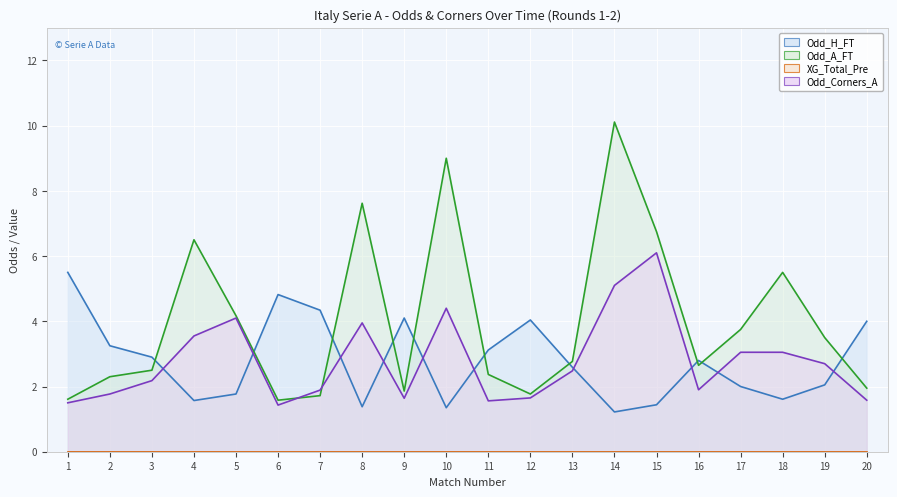

Reading left to right, extract all data points from this chart.

Odd_H_FT (line): 1=5.5	2=3.2	3=2.9	4=1.6	5=1.8	6=4.8	7=4.3	8=1.4	9=4.1	10=1.4	11=3.1	12=4.0	13=2.6	14=1.2	15=1.4	16=2.8	17=2.0	18=1.6	19=2.0	20=4.0
Odd_A_FT (line): 1=1.6	2=2.3	3=2.5	4=6.5	5=4.2	6=1.6	7=1.7	8=7.6	9=1.9	10=9.0	11=2.4	12=1.8	13=2.8	14=10.1	15=6.8	16=2.6	17=3.8	18=5.5	19=3.5	20=1.9
XG_Total_Pre (line): 1=0.0	2=0.0	3=0.0	4=0.0	5=0.0	6=0.0	7=0.0	8=0.0	9=0.0	10=0.0	11=0.0	12=0.0	13=0.0	14=0.0	15=0.0	16=0.0	17=0.0	18=0.0	19=0.0	20=0.0
Odd_Corners_A (line): 1=1.5	2=1.8	3=2.2	4=3.5	5=4.1	6=1.4	7=1.9	8=4.0	9=1.6	10=4.4	11=1.6	12=1.6	13=2.5	14=5.1	15=6.1	16=1.9	17=3.0	18=3.0	19=2.7	20=1.6